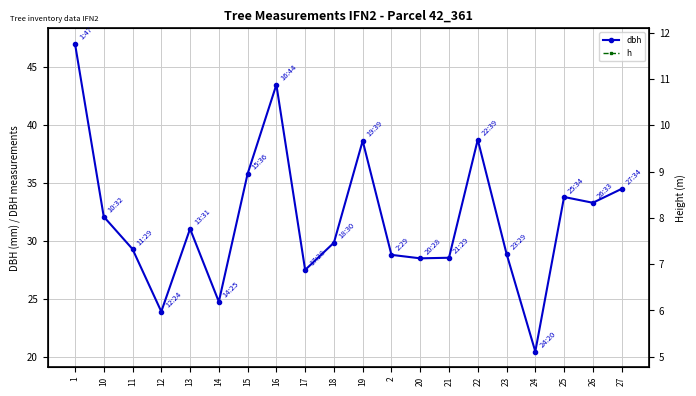

The dbh series shows 27.5 at 17. True or false?

True